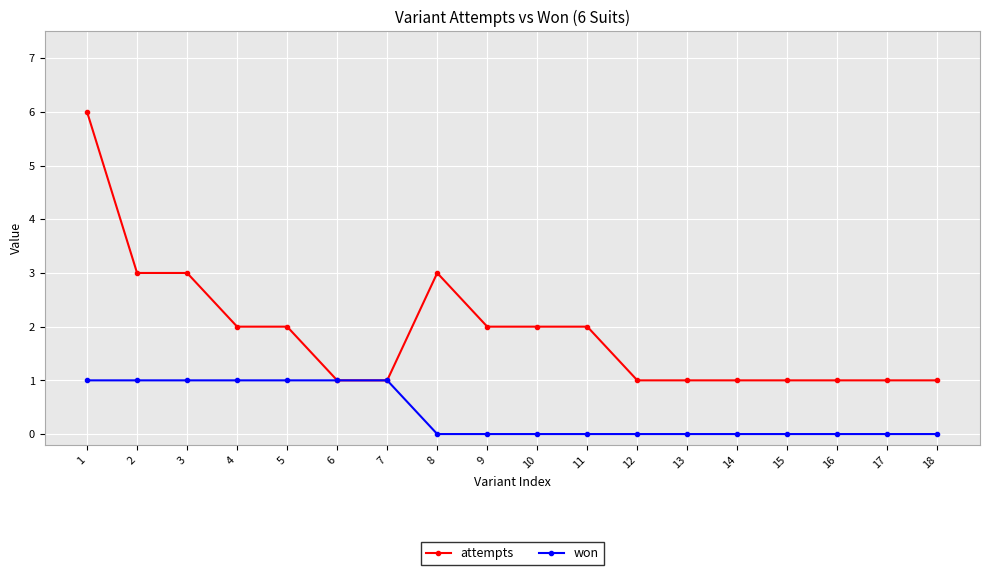

Is it true that won equals 2 at 2?

False